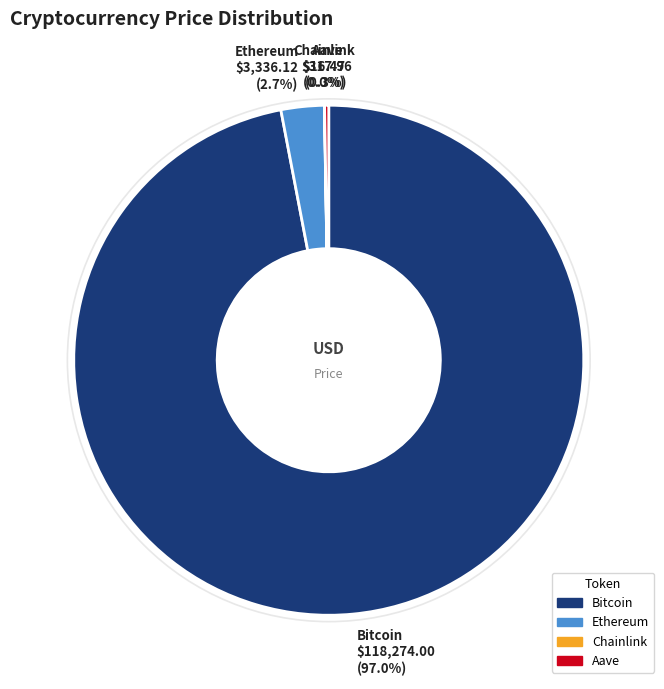

To the nearest percent, what is the combined percentage of Ethereum and Bitcoin?

100%